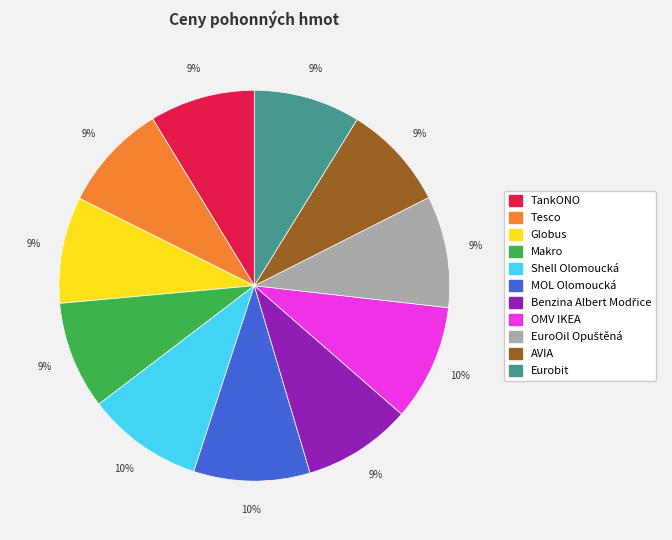

Combined, do AVIA and Shell Olomoucká account for over 50%?

No